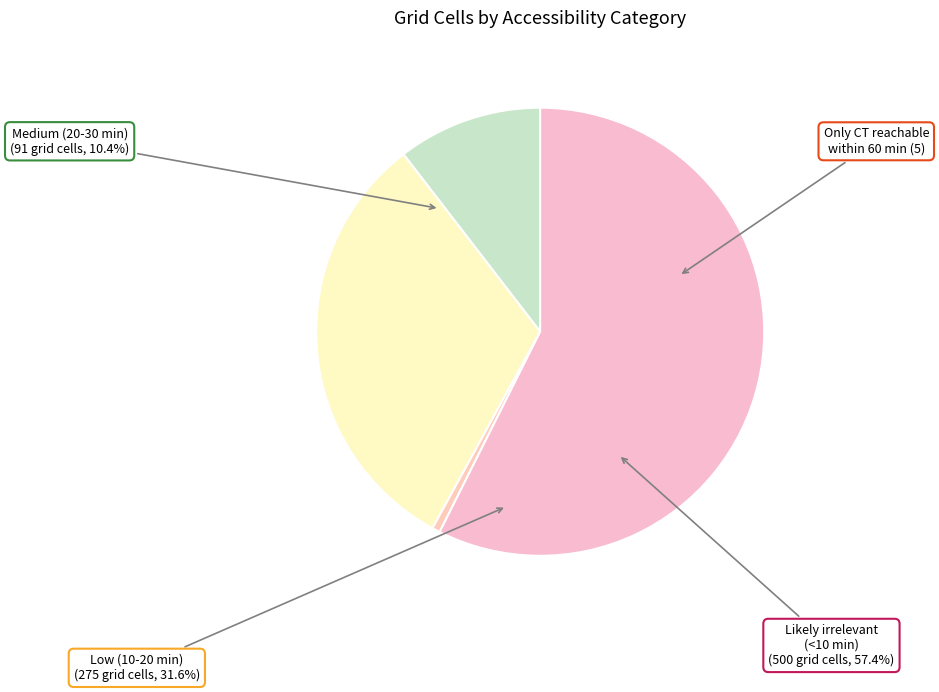

What is the change in value from Low (10-20 min) to Only CT reachable within 60 min?

-270